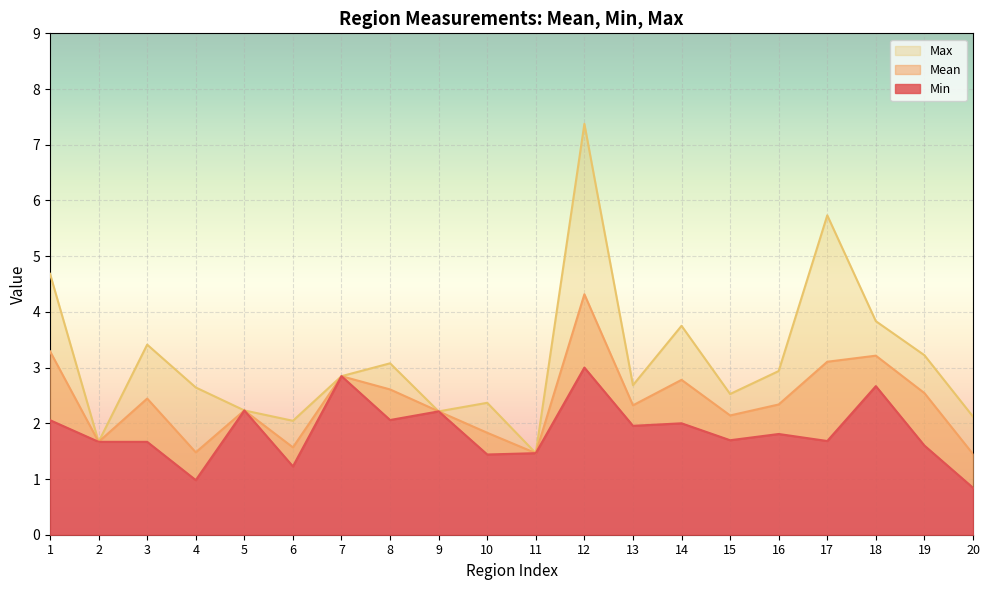

At how many categories does at least one series exceed 4?

3